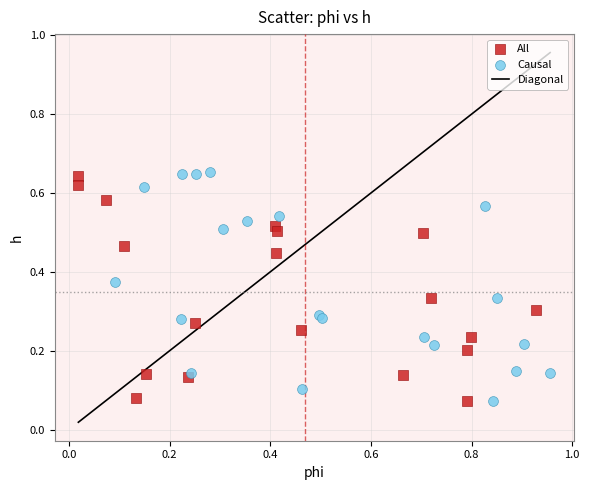

Which series reaches the maximum Y coordinate?

Causal